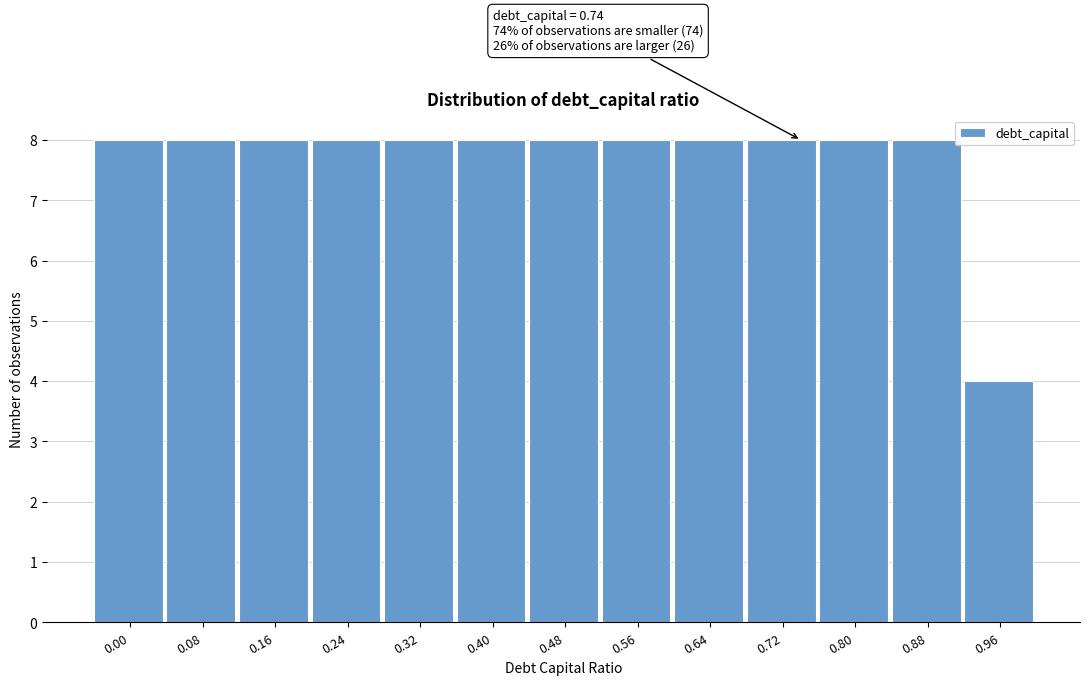

Reading right to left, what are all the values shown in this chart?

0.96=4	0.88=8	0.80=8	0.72=8	0.64=8	0.56=8	0.48=8	0.40=8	0.32=8	0.24=8	0.16=8	0.08=8	0.00=8